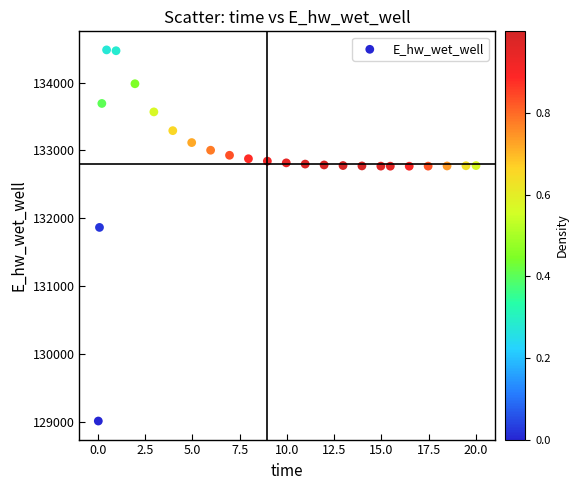

What is the range of Y values (max minus min)?

5465.9